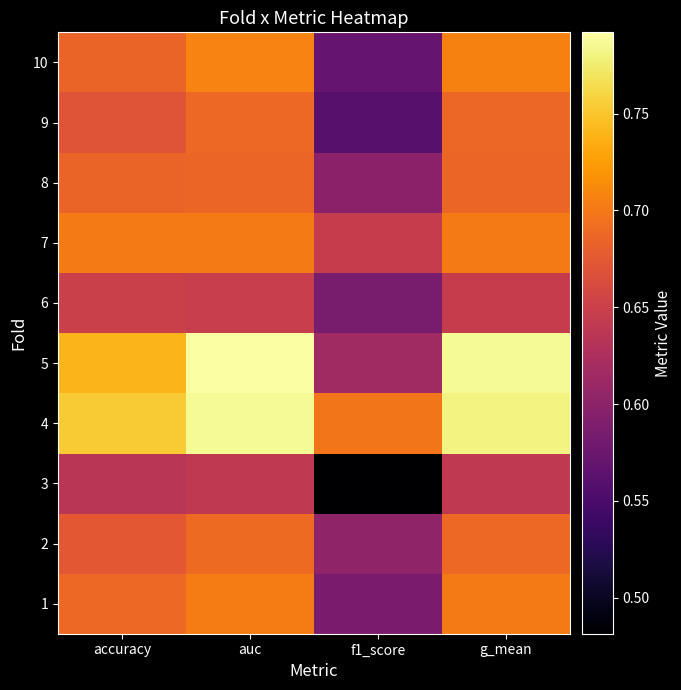

At which label is 6 closest to 0?

f1_score